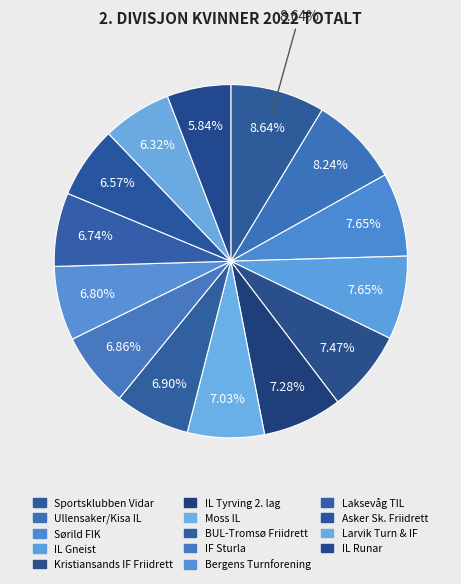

Does IL Gneist represent more than half of the total?

No